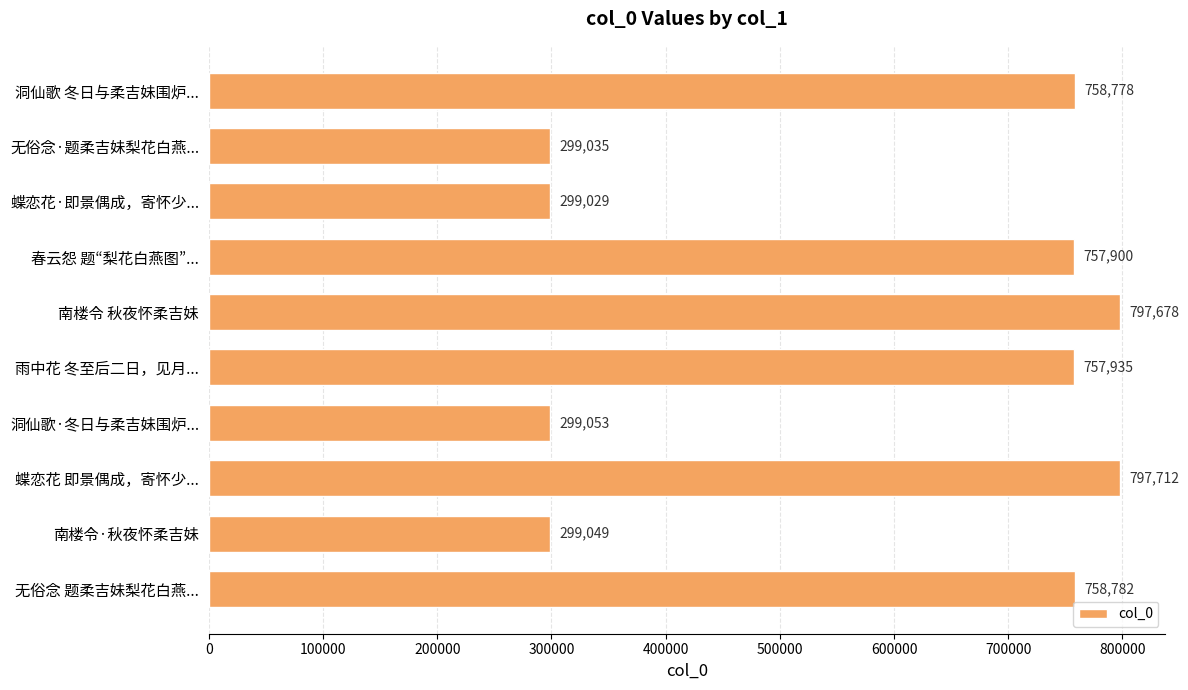

Reading bottom to top, transcribe all the data shown in this chart.

无俗念 题柔吉妹梨花白燕...=758782	南楼令·秋夜怀柔吉妹=299049	蝶恋花 即景偶成，寄怀少...=797712	洞仙歌·冬日与柔吉妹围炉...=299053	雨中花 冬至后二日，见月...=757935	南楼令 秋夜怀柔吉妹=797678	春云怨 题“梨花白燕图”...=757900	蝶恋花·即景偶成，寄怀少...=299029	无俗念·题柔吉妹梨花白燕...=299035	洞仙歌 冬日与柔吉妹围炉...=758778